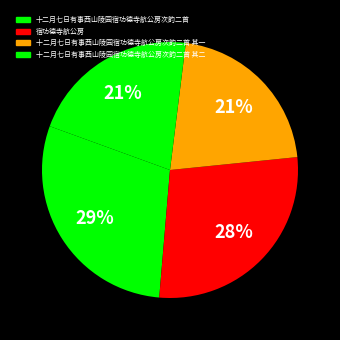

How many segments does this pie chart have?

4